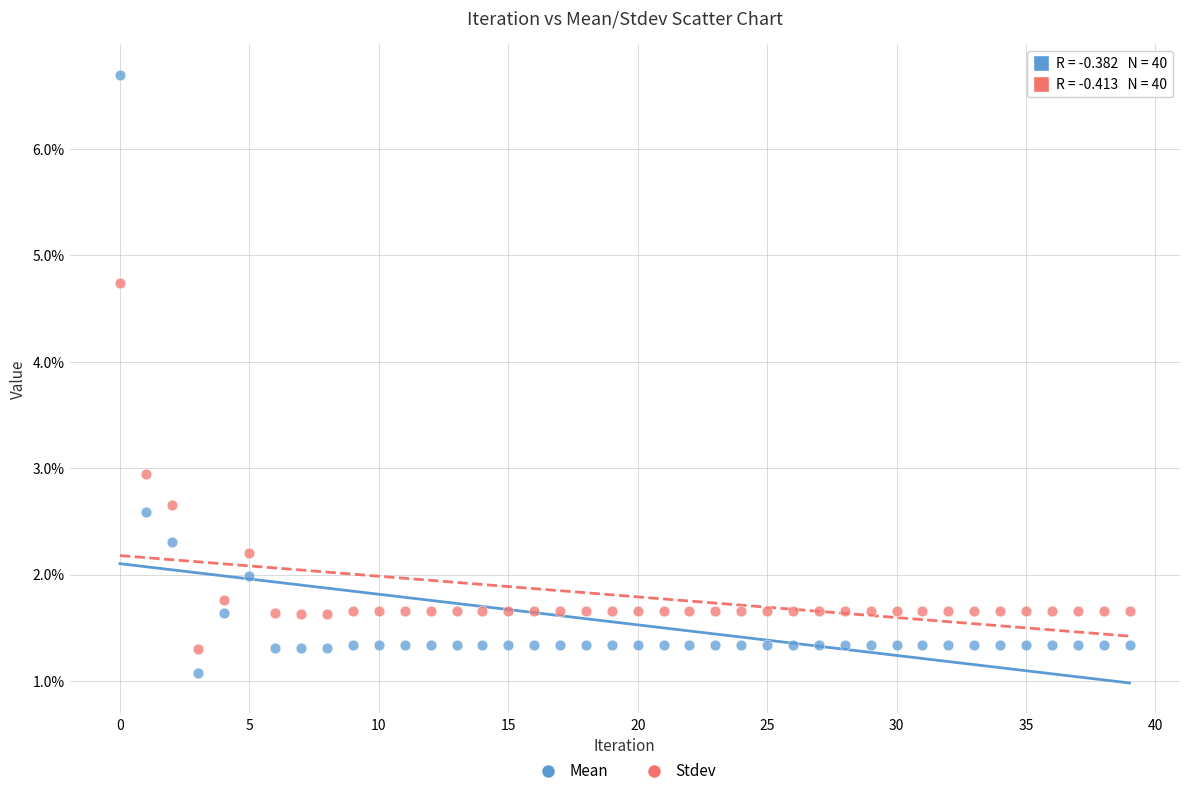

Which series reaches the maximum Y coordinate?

Mean